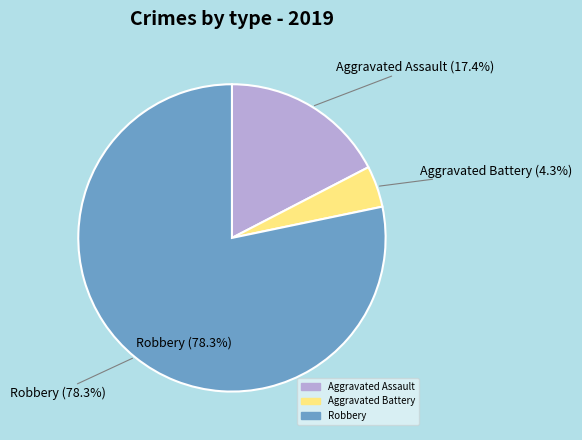

Combined, do Aggravated Battery and Aggravated Assault account for over 50%?

No